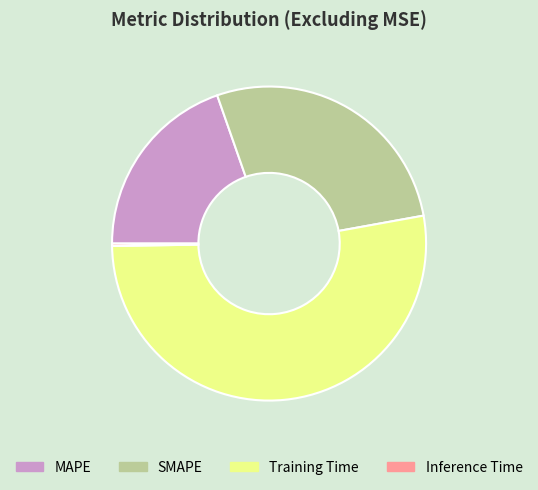

Which has a higher value, SMAPE or Training Time?

Training Time